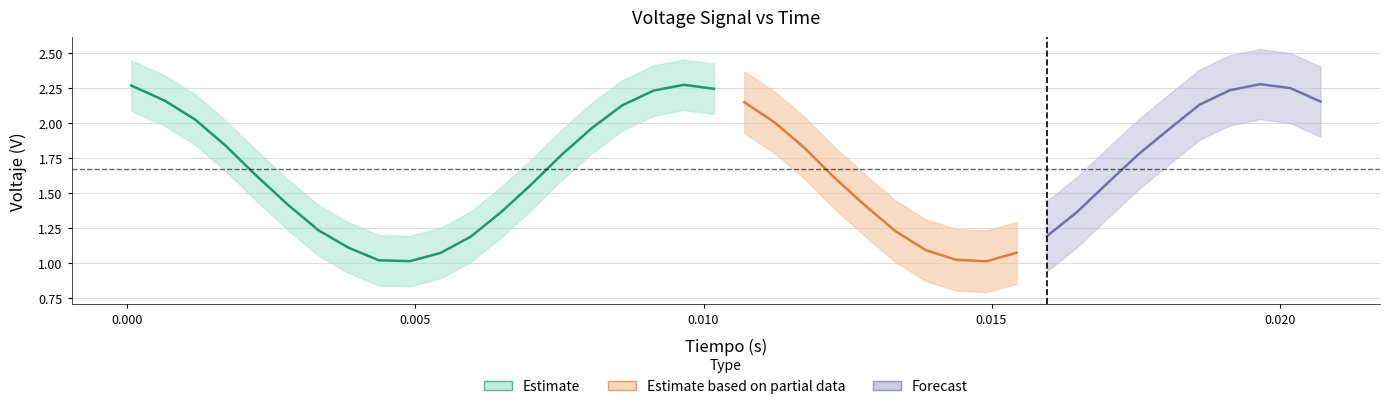

At how many categories does at least one series exceed 0?

40